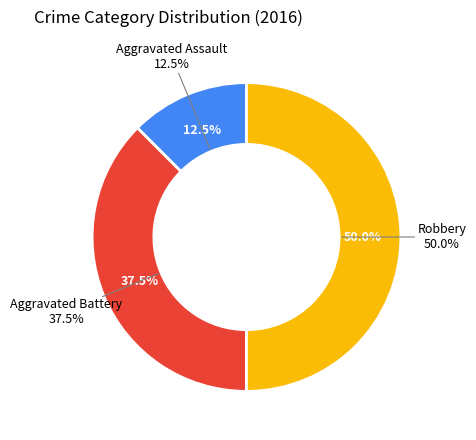

Rank the categories by value from highest to lowest.

Robbery, Aggravated Battery, Aggravated Assault